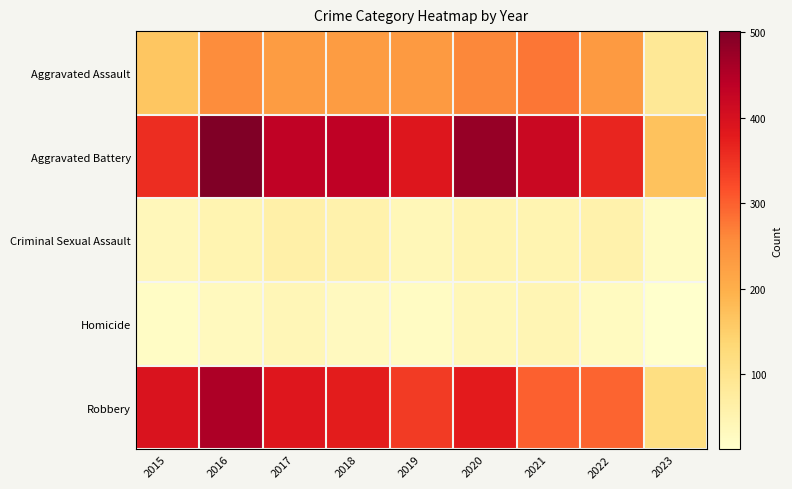

Which has a higher value, 2021 or 2023?

2021